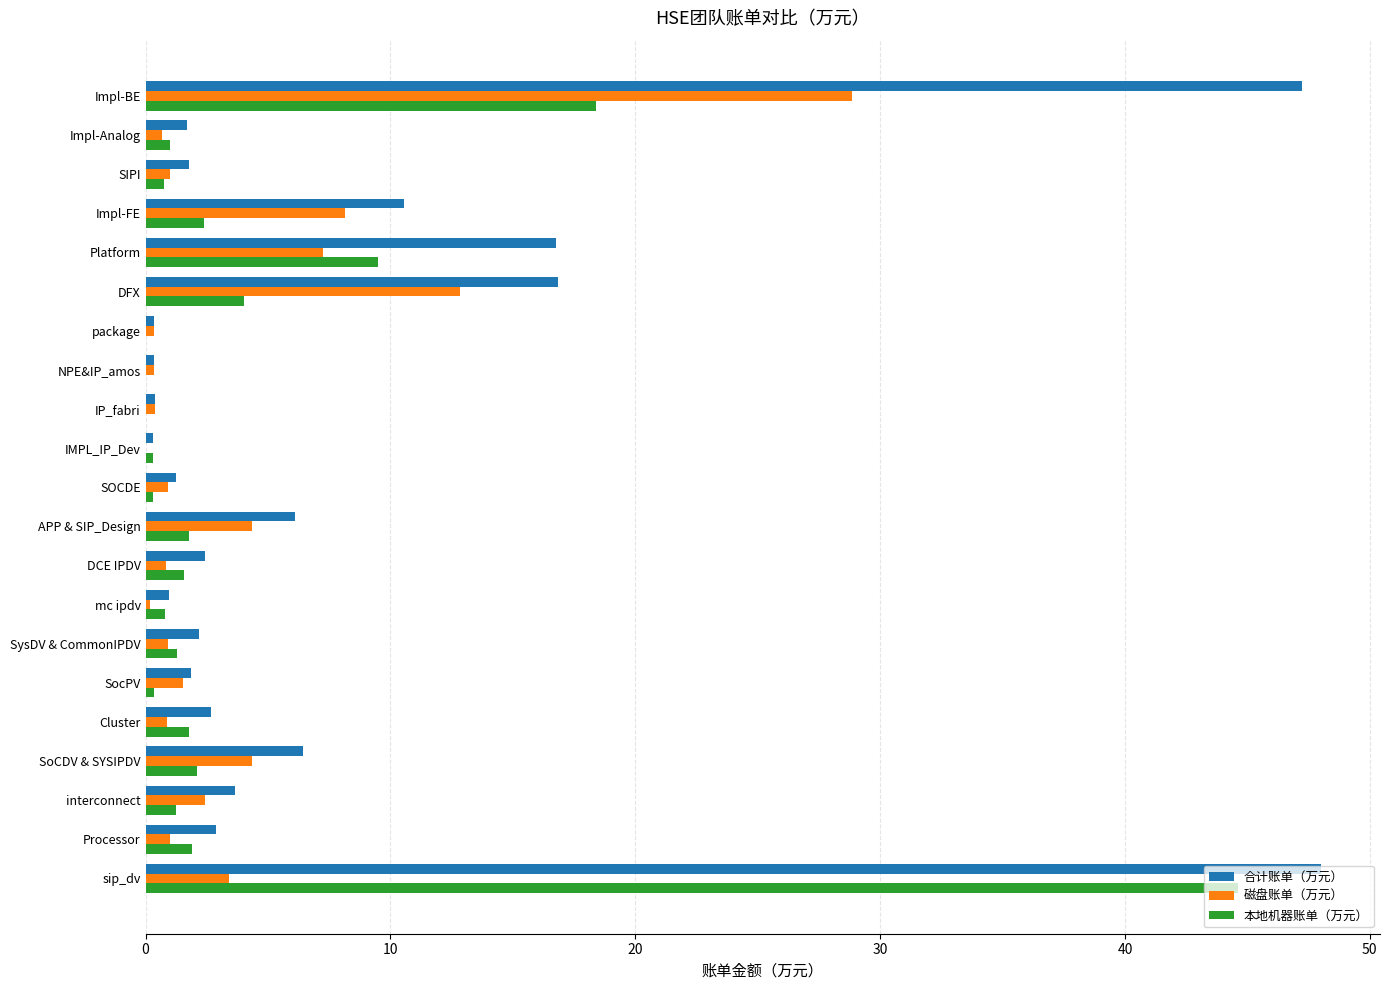

Is the value of 合计账单（万元） at Platform greater than the value of 本地机器账单（万元） at Processor?

Yes